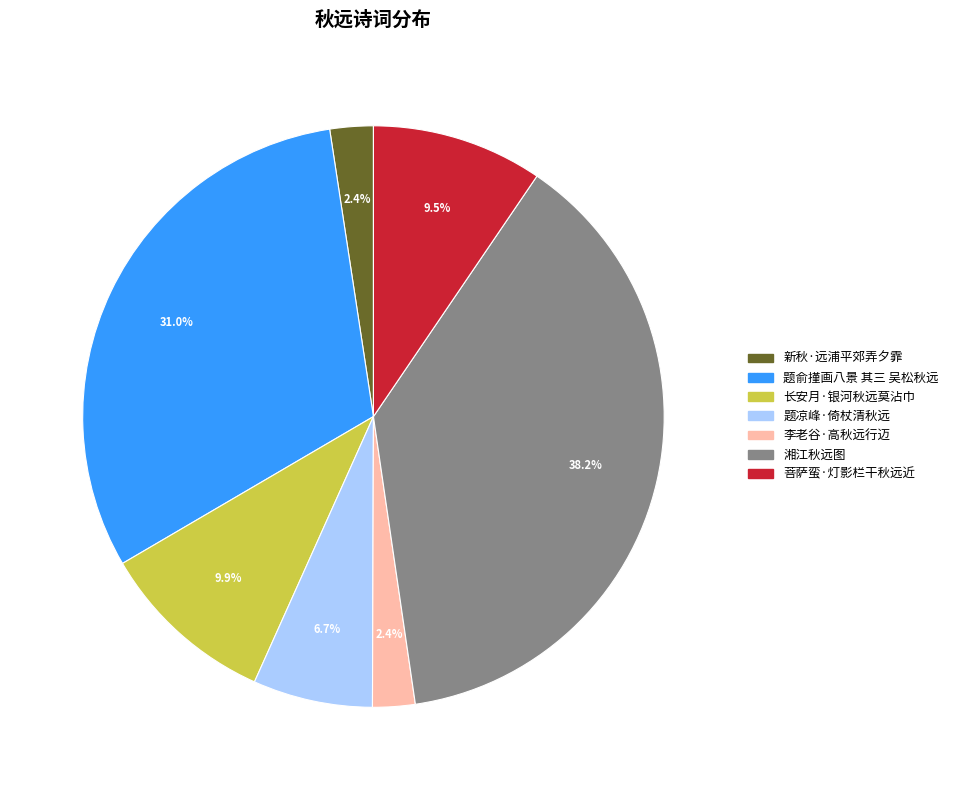

Which has a higher value, 长安月·银河秋远莫沾巾 or 李老谷·高秋远行迈?

长安月·银河秋远莫沾巾